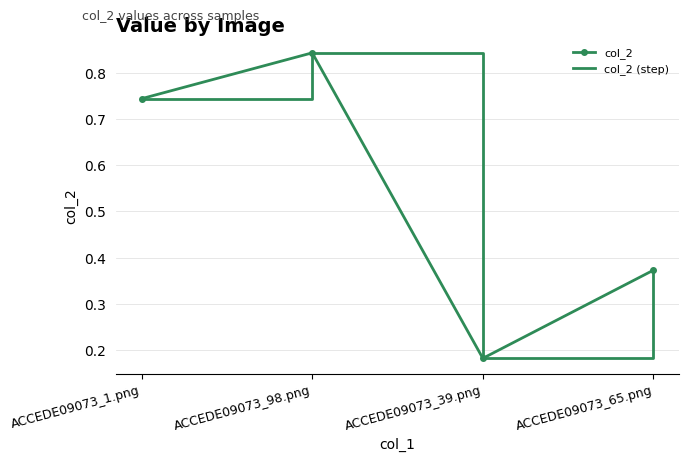

True or false: col_2 (step) has a value of 0.8 at ACCEDE09073_98.png.

True